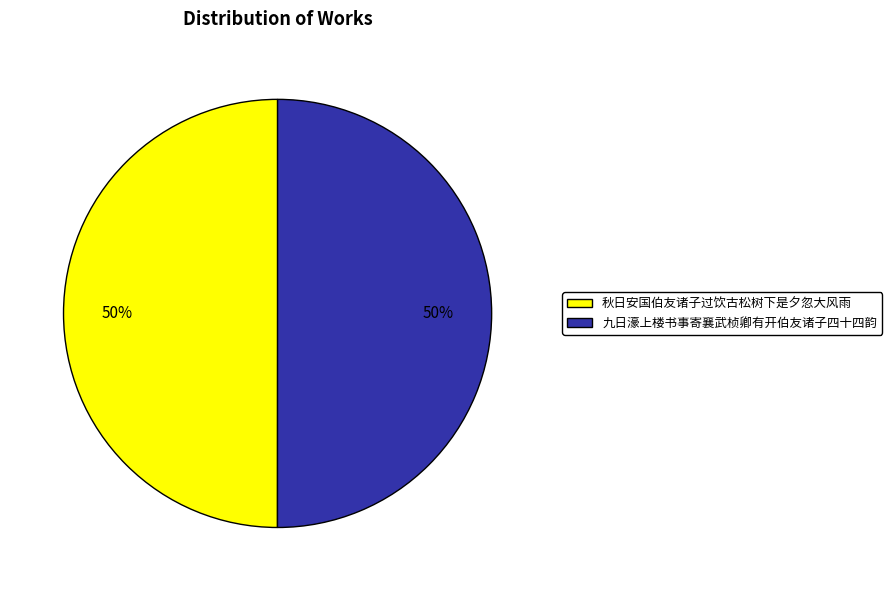

To the nearest percent, what is the average slice percentage?

50%